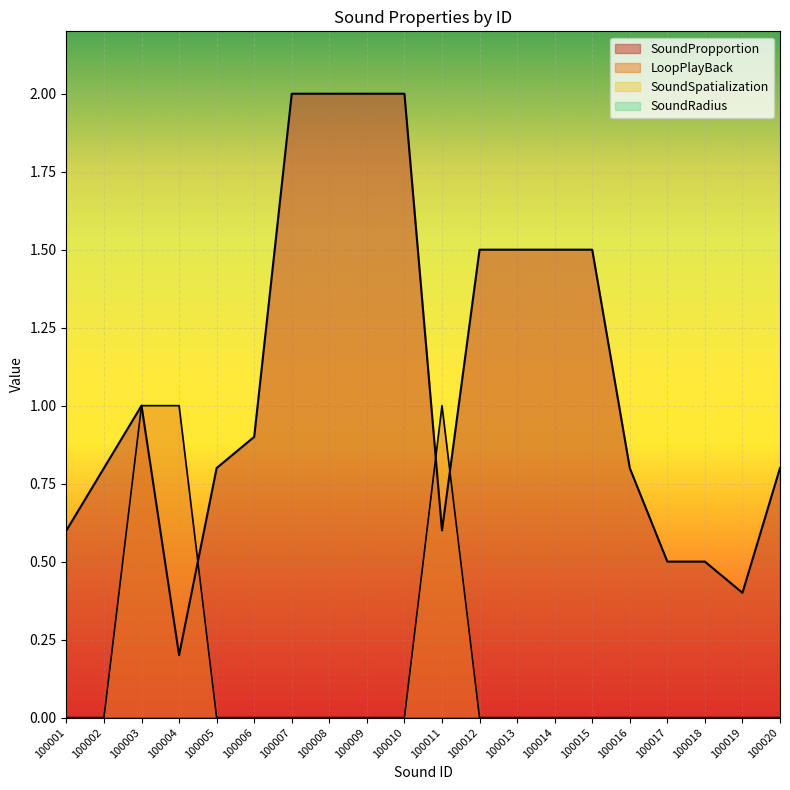

How many interior local valleys does the SoundPropportion series have?

3